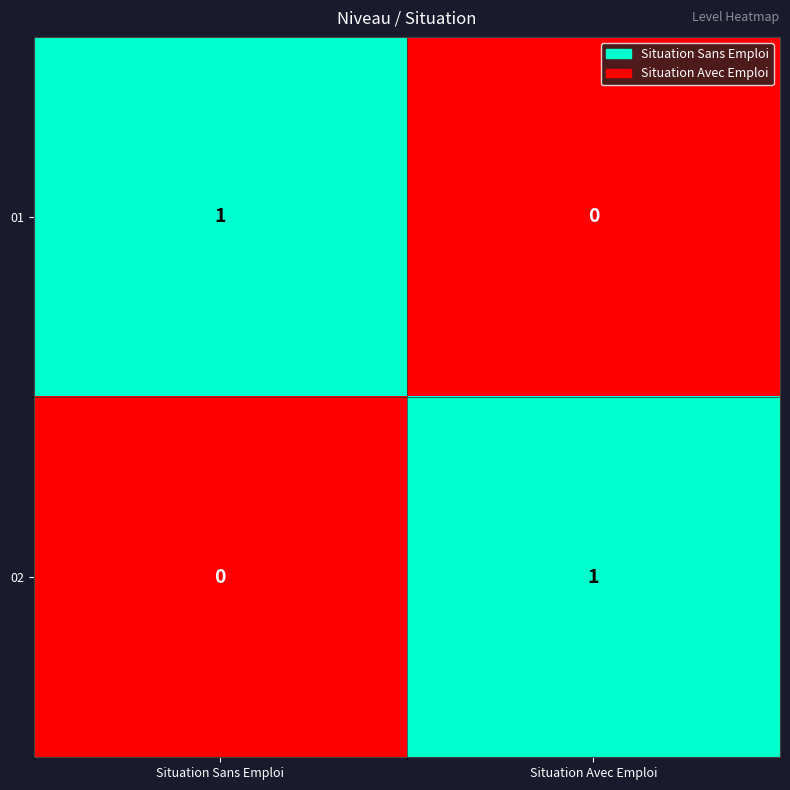

Reading left to right, list all the values displayed in this chart.

01: 1	0
02: 0	1